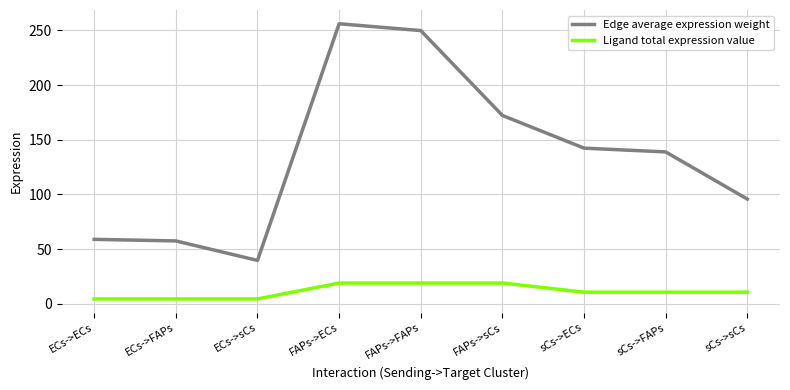

What is the sum of the Ligand total expression value values at ECs->ECs and FAPs->FAPs?

23.2